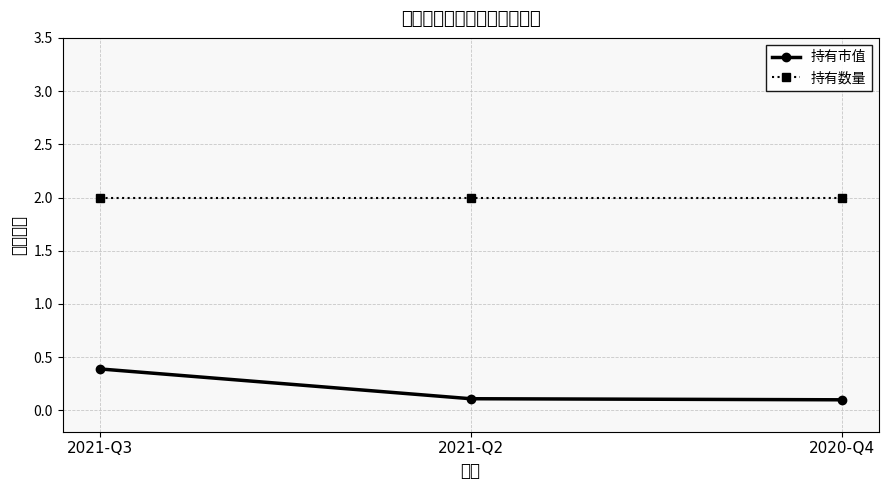

How many lines are shown in the chart?

2